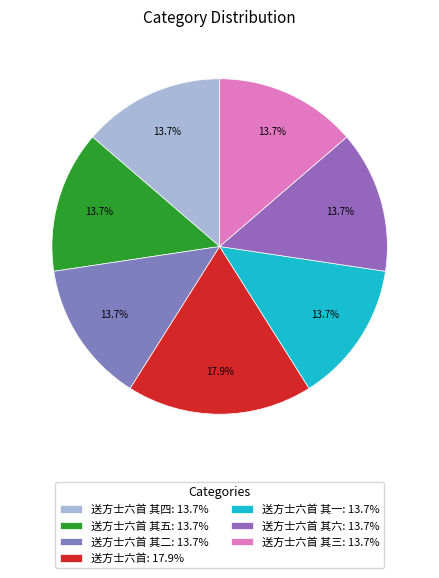

Count the number of slices in the pie.

7